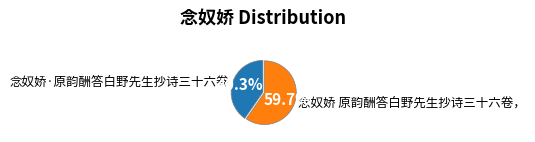

Count the number of slices in the pie.

2